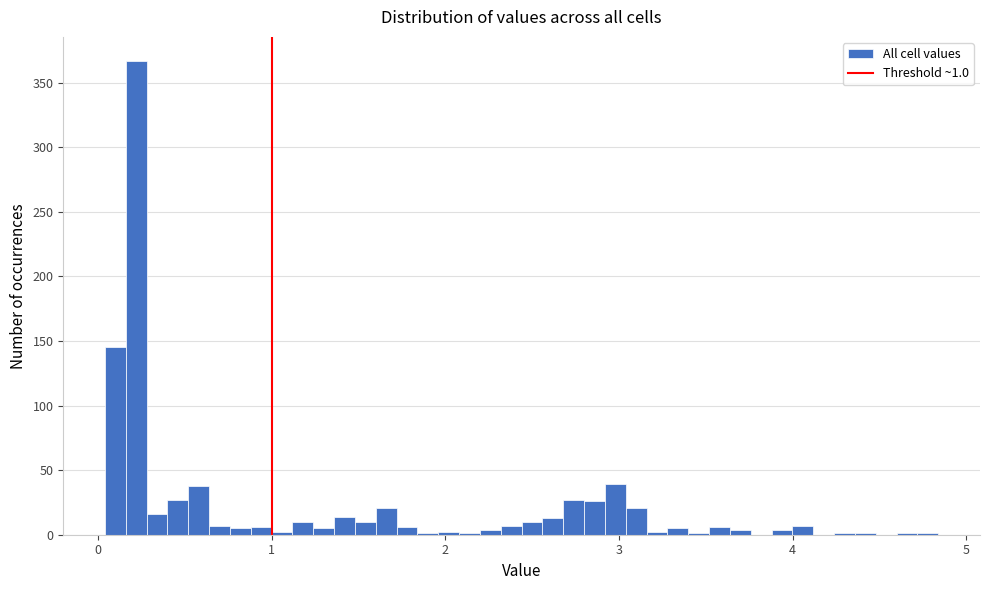

Read against the x-axis, roughly where is the centre of the tallest bar?

0.2